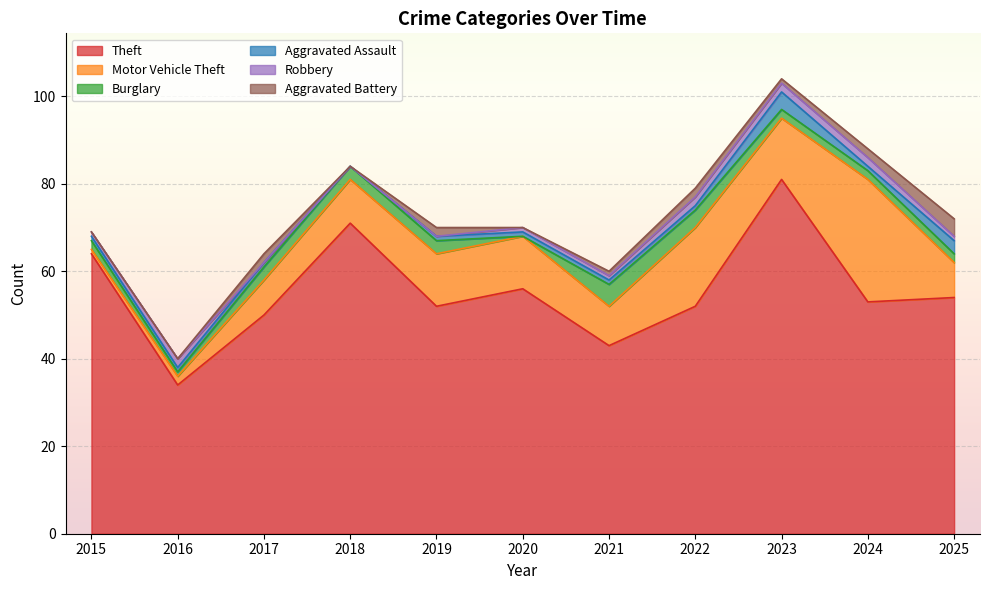

Is the value of Aggravated Assault at 2024 greater than the value of Burglary at 2022?

No